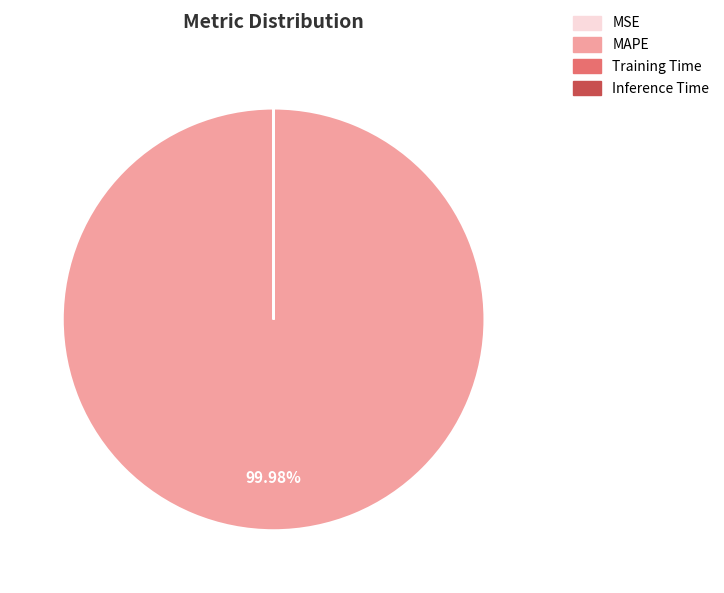

What is the largest slice in the pie chart?

MAPE